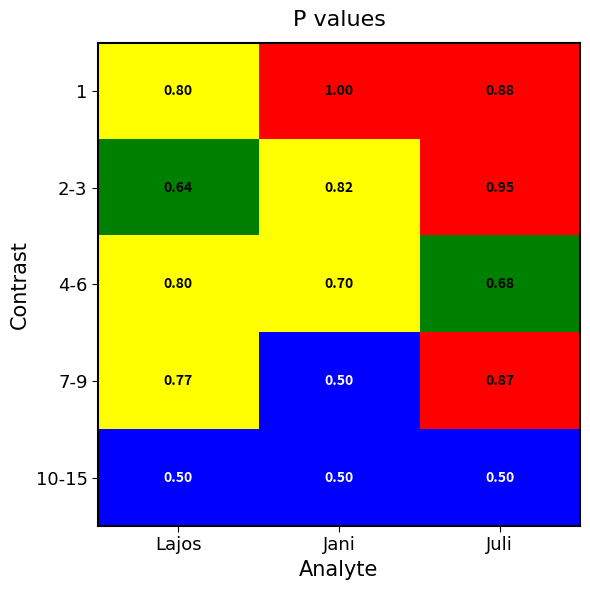

List the labels in order of 1 value, largest first.

Jani, Juli, Lajos